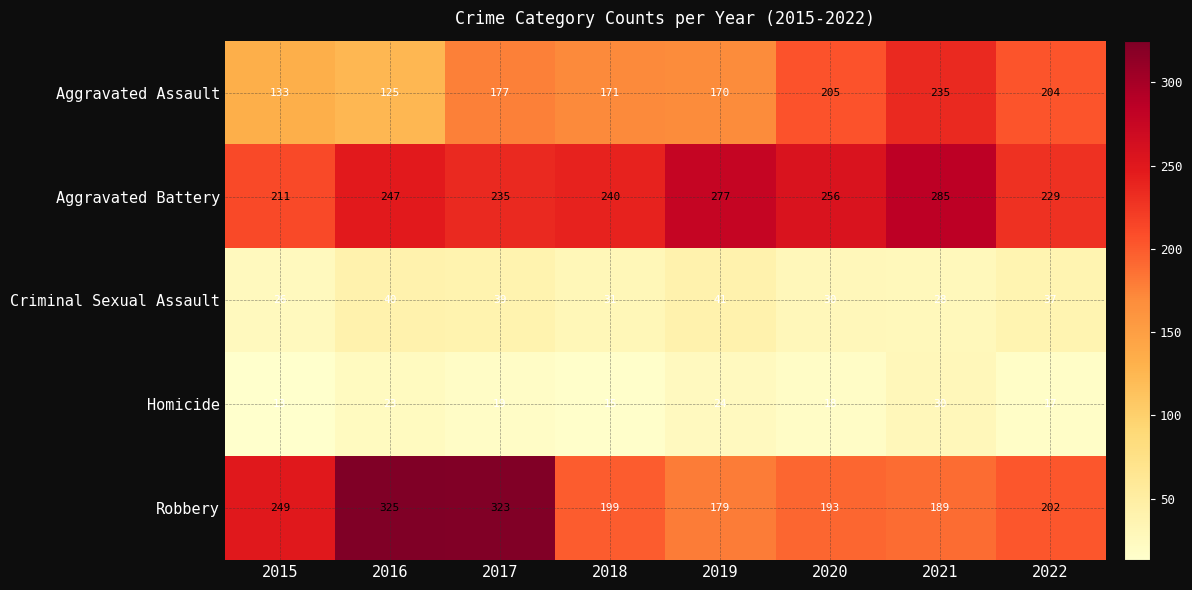

What is the difference between the highest and lowest values at 2016?

302